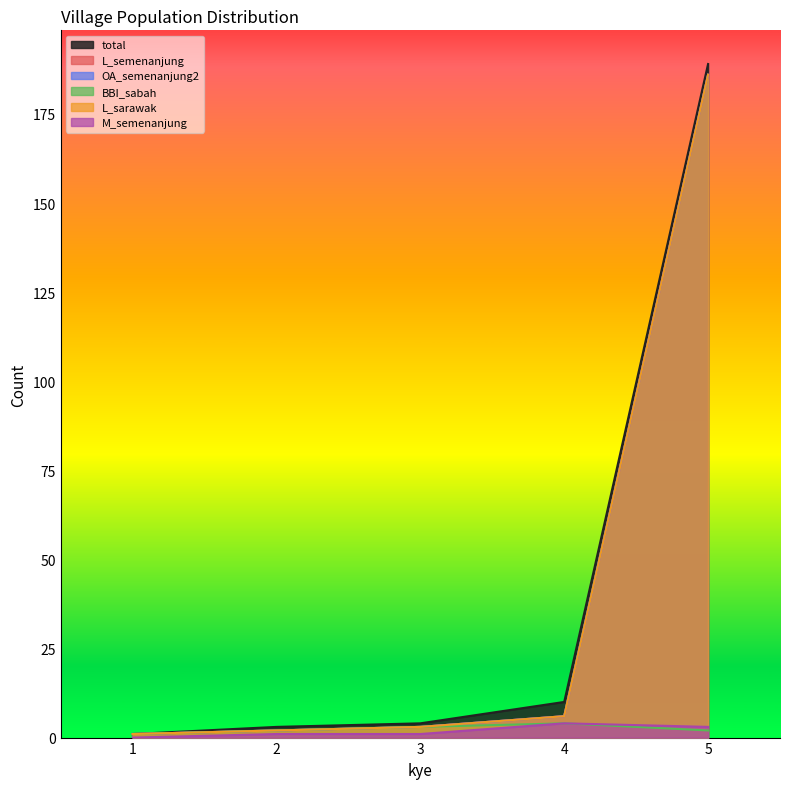

Rank the series by their maximum value, from lowest to highest.

BBI_sabah, M_semenanjung, L_semenanjung, OA_semenanjung2, L_sarawak, total